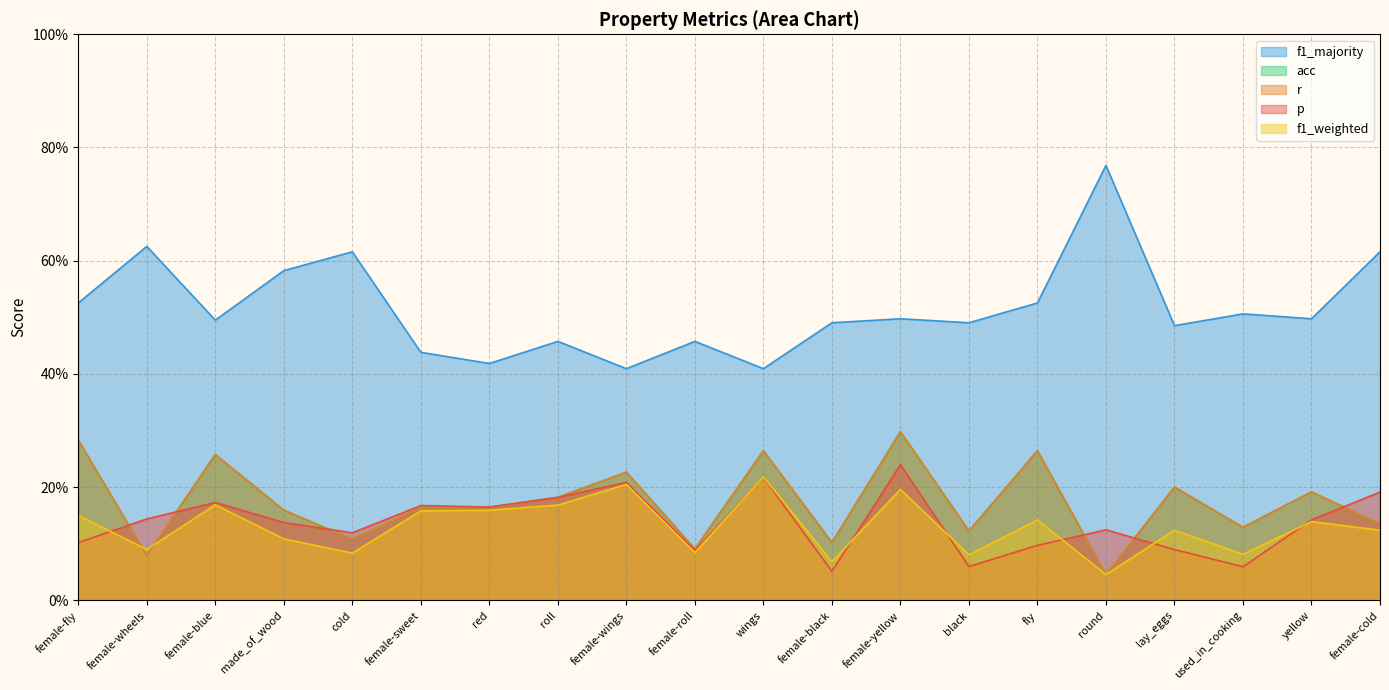

Is it true that r equals 0.1 at female-yellow?

False